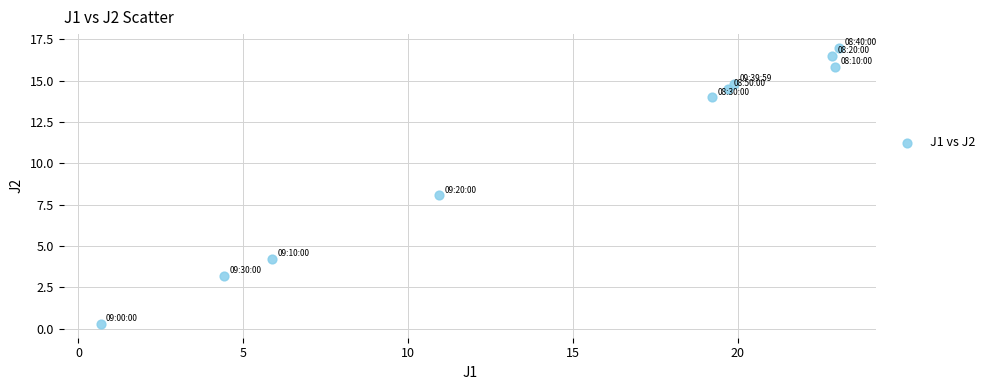

What is the range of Y values (max minus min)?

16.7